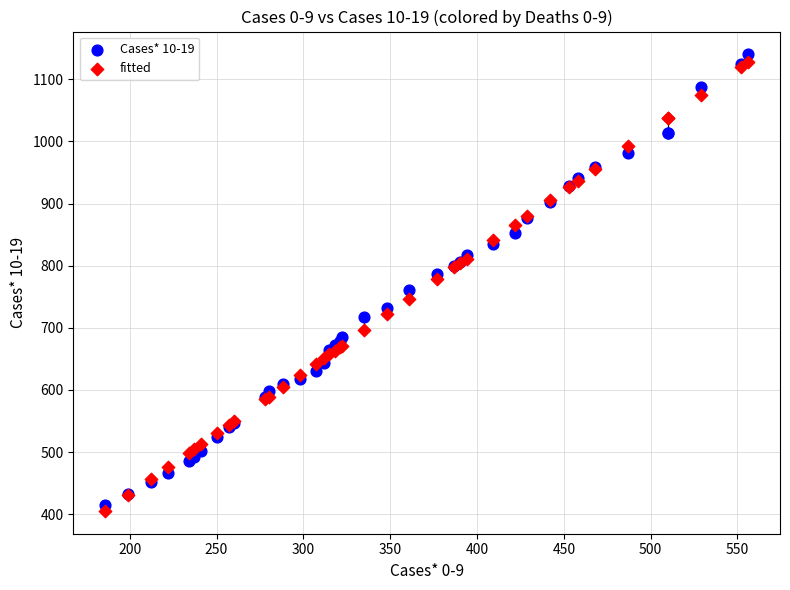

What are all the series names shown in the legend?

Cases* 10-19, fitted